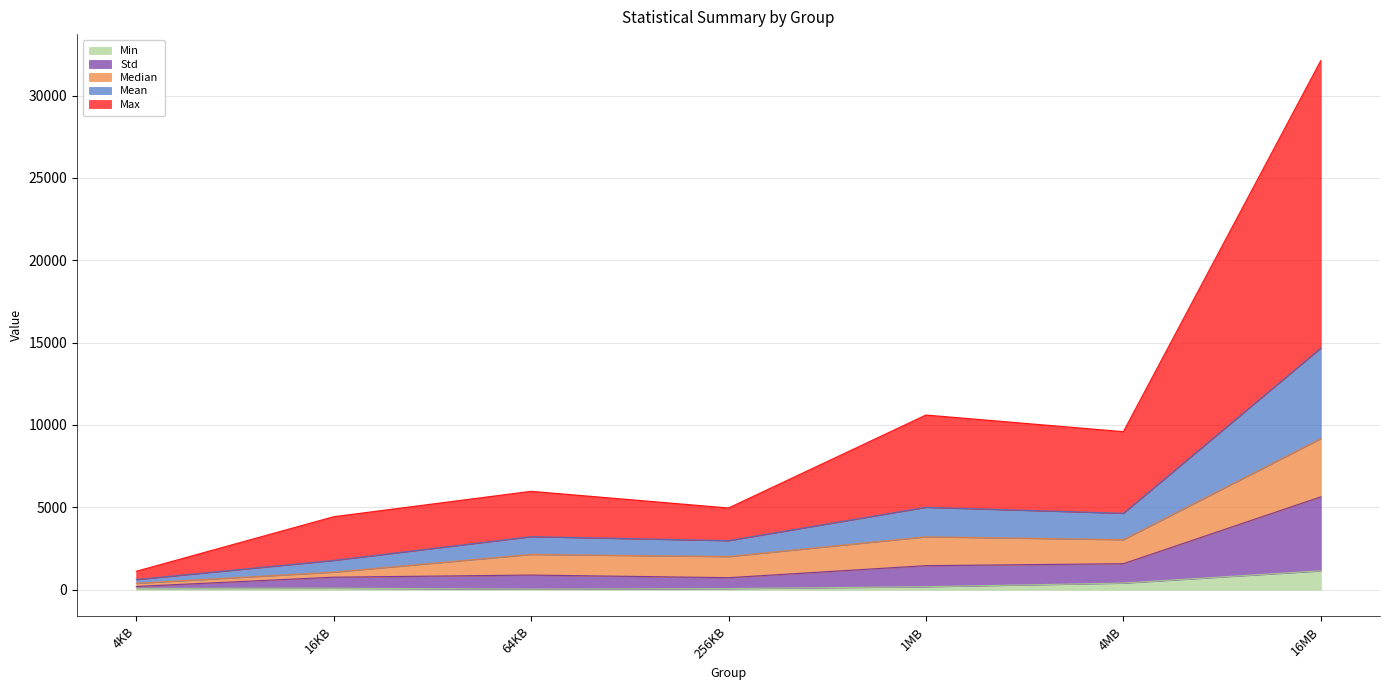

What is the sum of all Min values?

1982.7